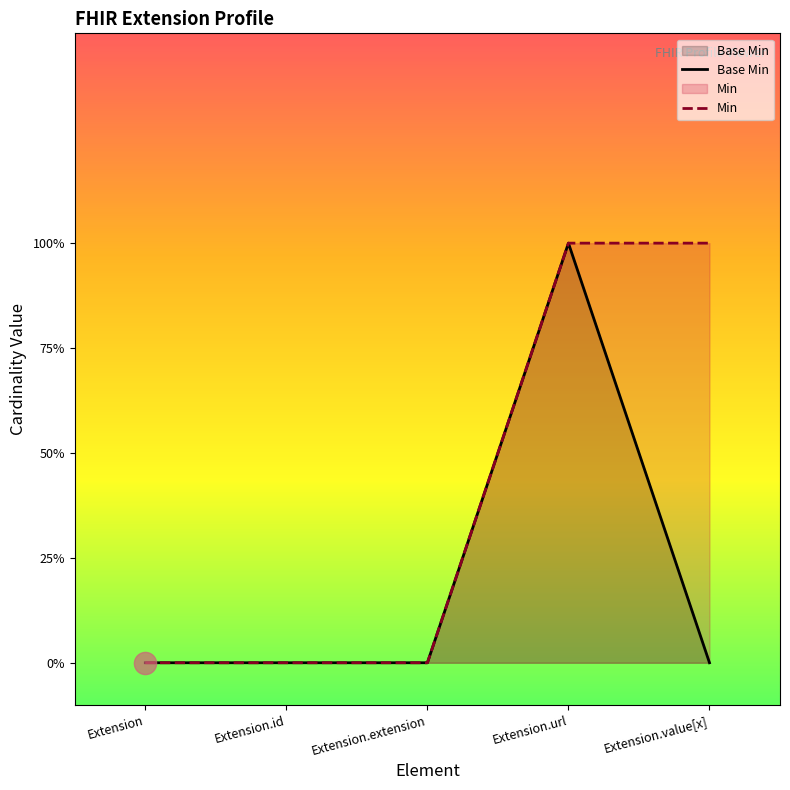

How many data points in Base Min are above 0?

1